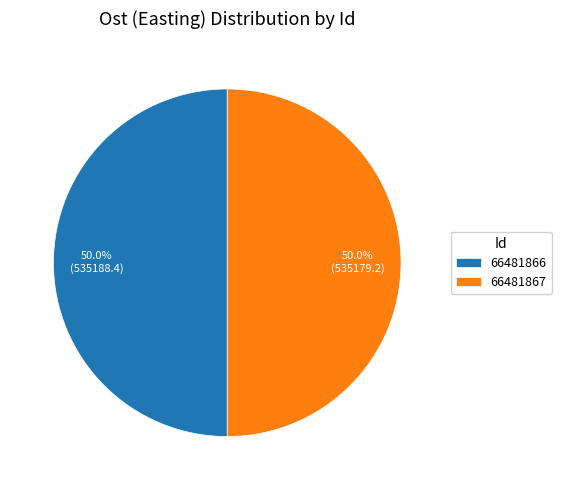

Is the sum of 66481866 and 66481867 greater than half?

Yes